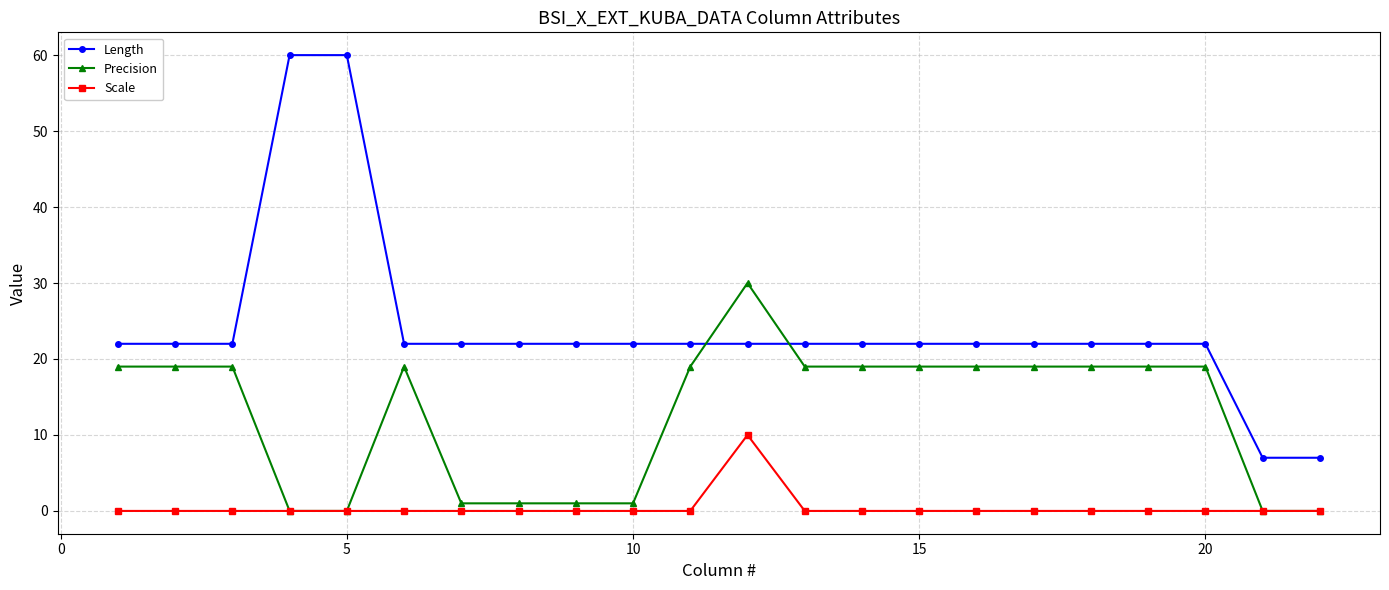

List the series in order of their overall mean, lowest first.

Scale, Precision, Length